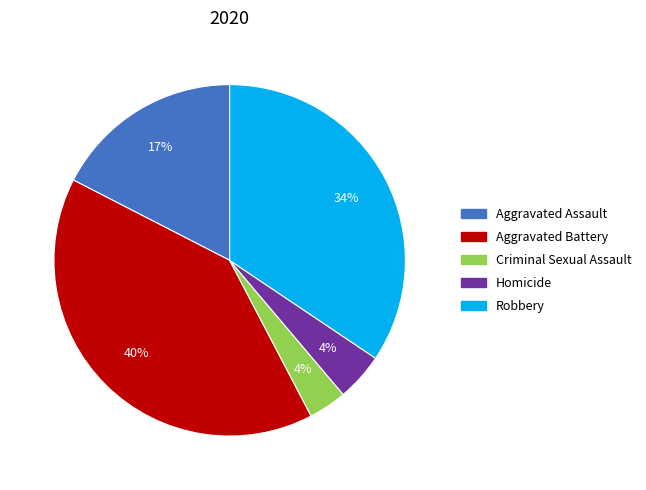

To the nearest percent, what is the combined percentage of Aggravated Battery and Aggravated Assault?

58%